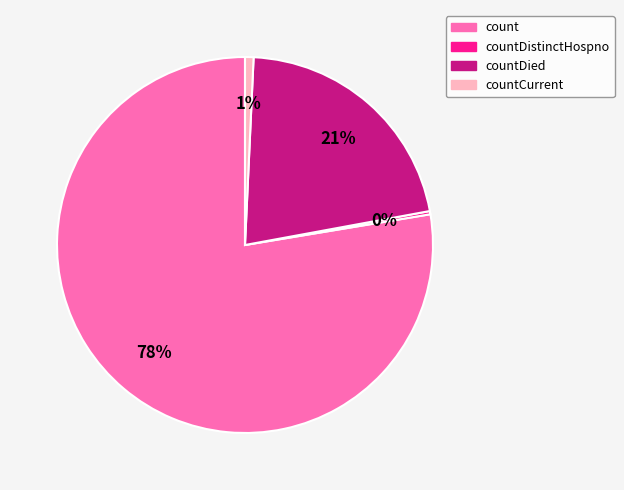

Do count and countCurrent together represent more than half of the pie?

Yes